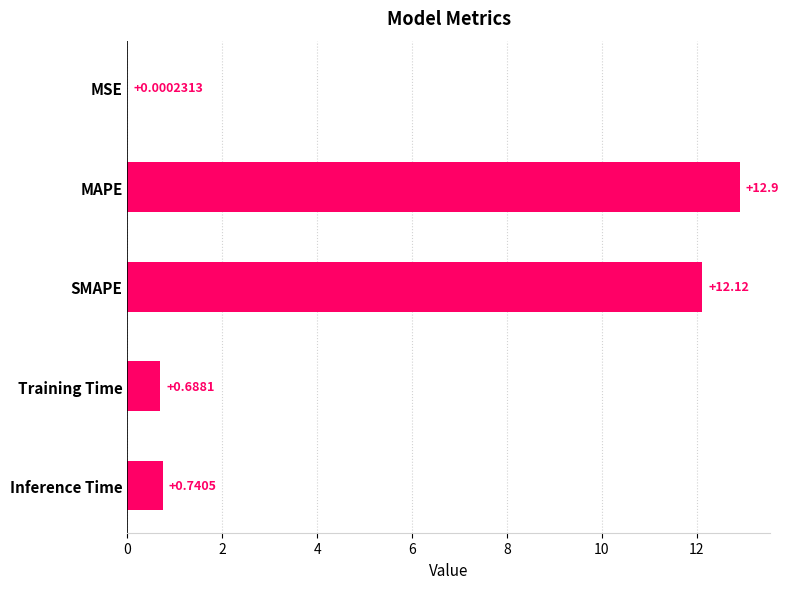

What is the maximum value shown in the chart?

12.9